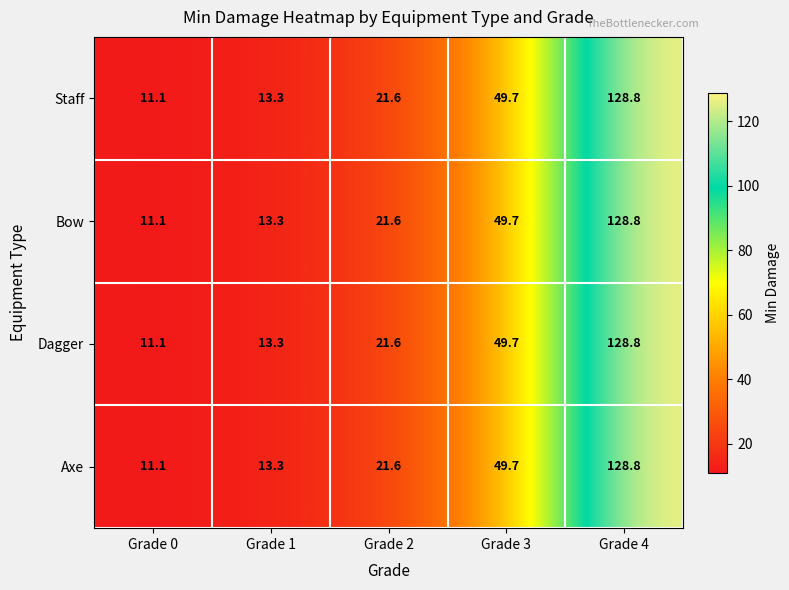

What is the sum of the Dagger values at Grade 1 and Grade 4?

142.1